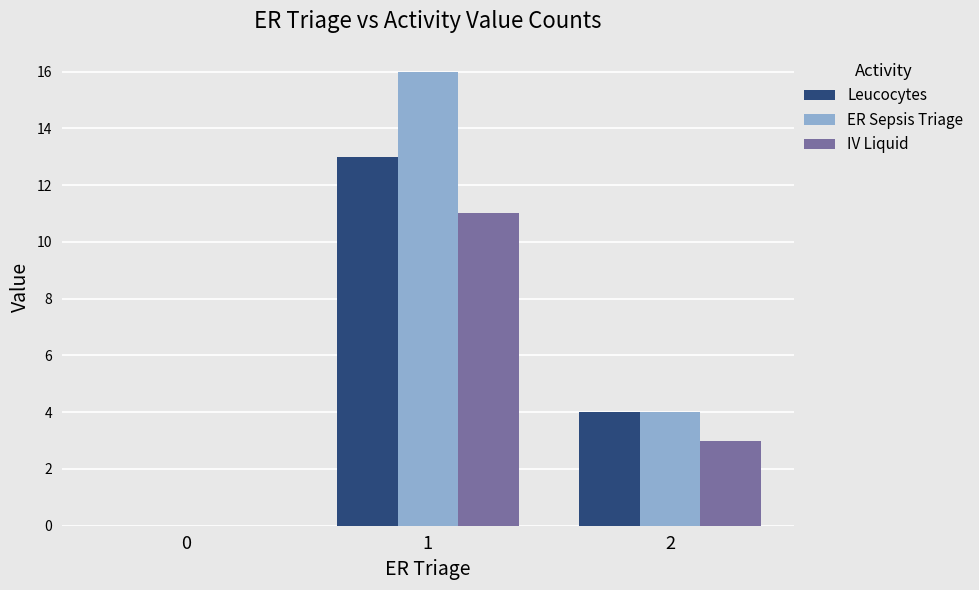

What is the sum of all Leucocytes values?

17